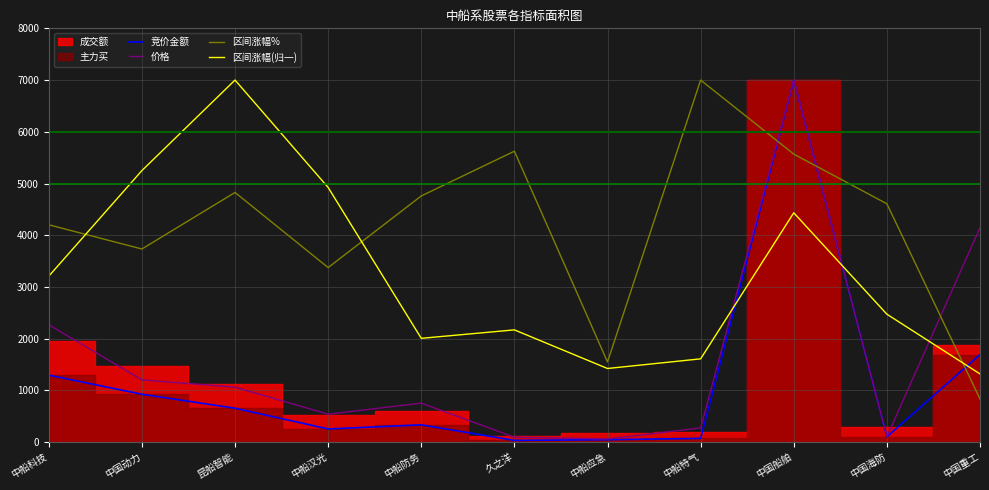

What is the sum of the 价格 values at 中船汉光 and 昆船智能?

1602.5